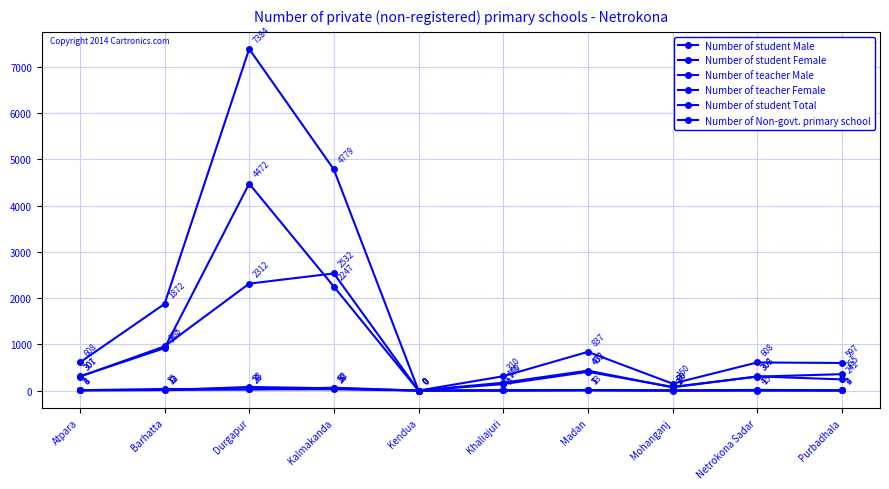

What is the label of the 5th point from the right?

Khaliajuri